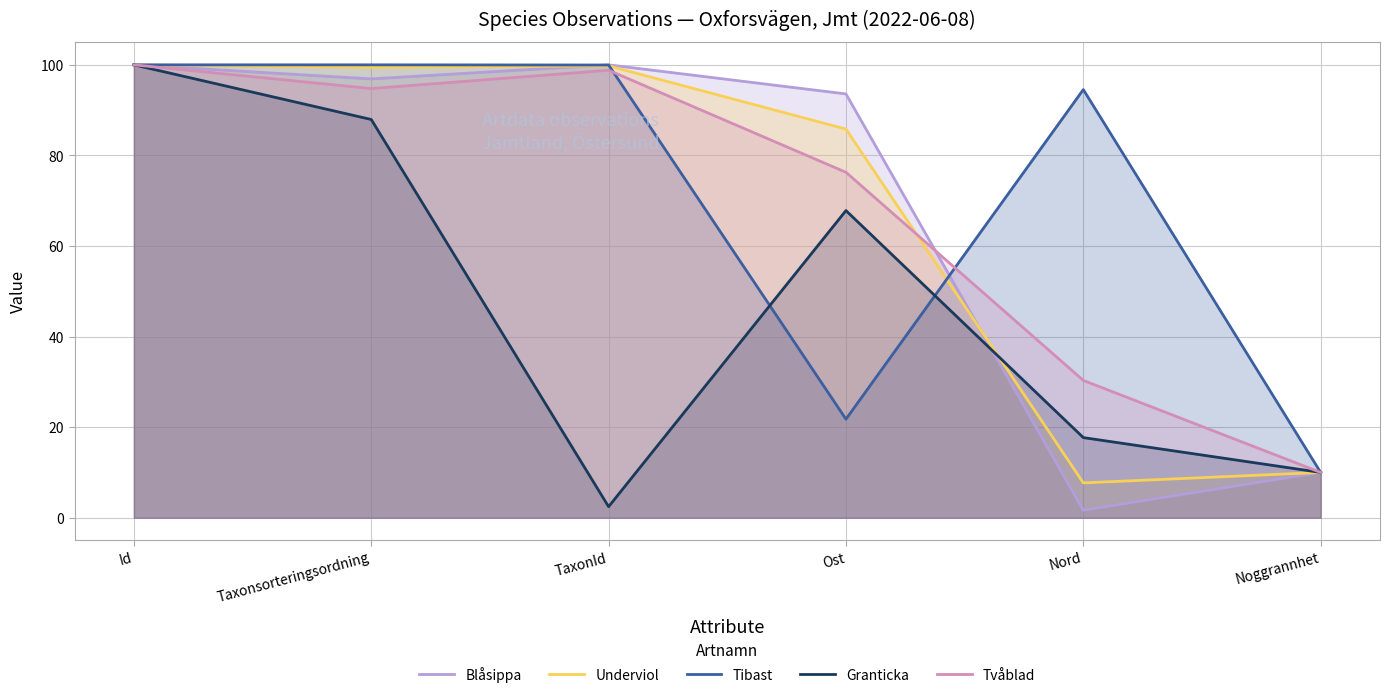

Which series has the largest range (max minus min)?

Blåsippa